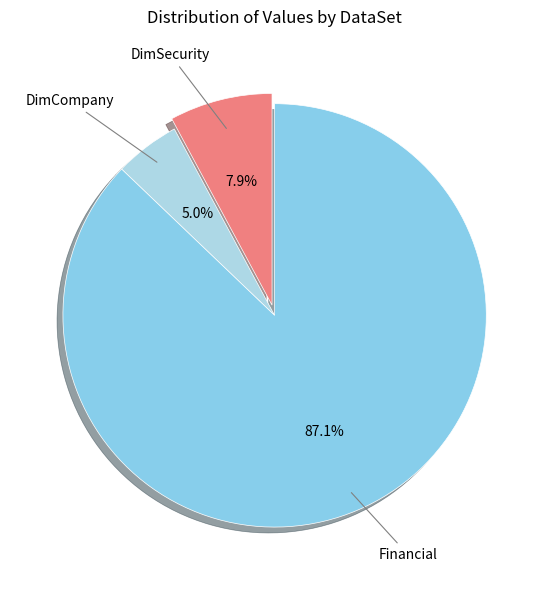

To the nearest percent, what is the difference between the largest and smallest slice percentages?

82%